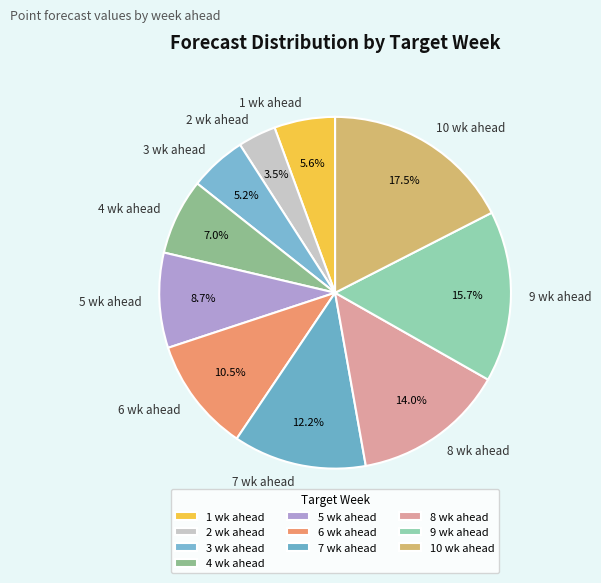

Is it true that 7 wk ahead is 3% of the pie?

False